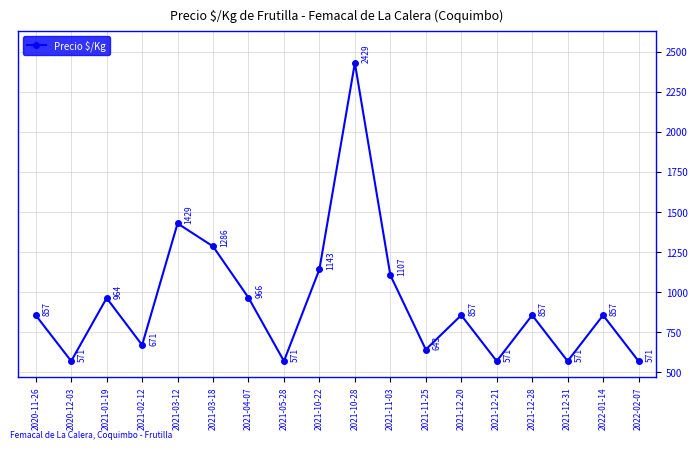

What is the difference between the second highest and second lowest values?

858